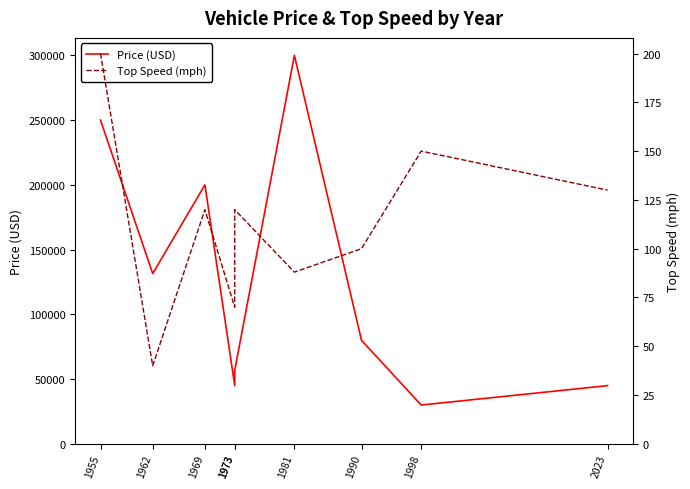

What are all the series names shown in the legend?

Price (USD), Top Speed (mph)